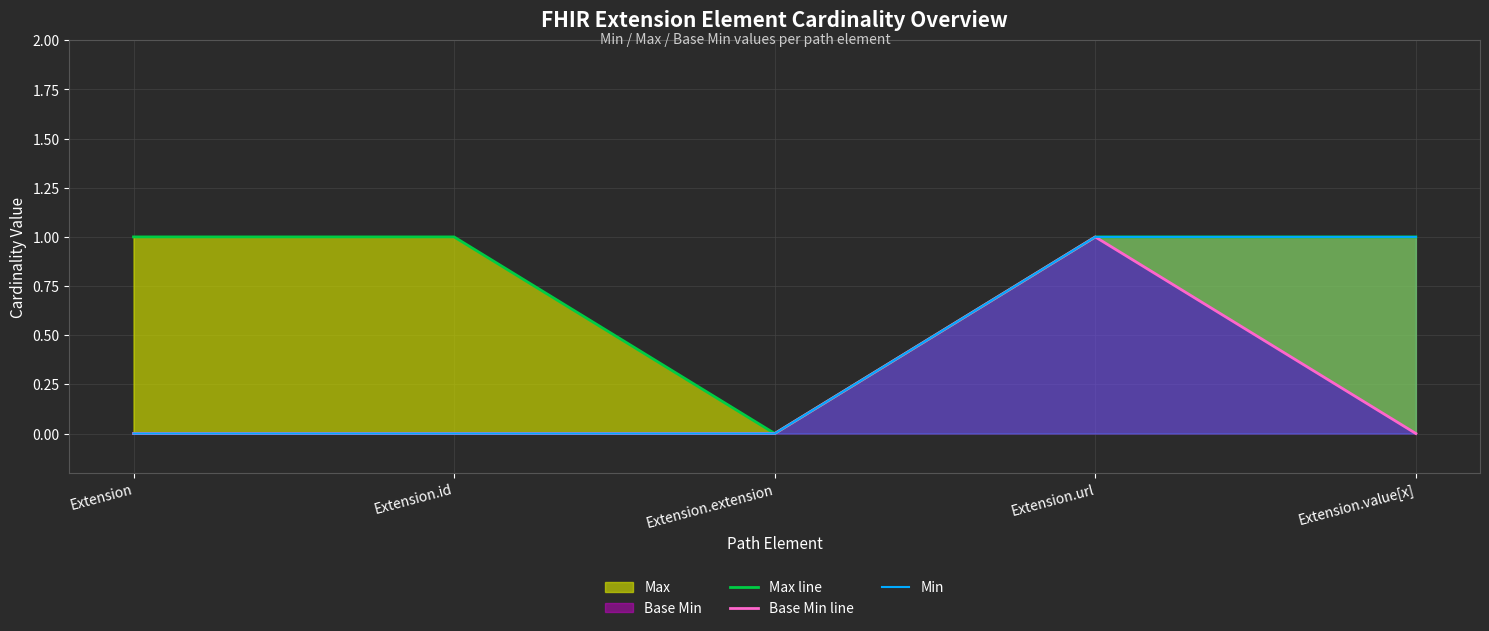

The value of Base Min line at Extension.id is -1. True or false?

False